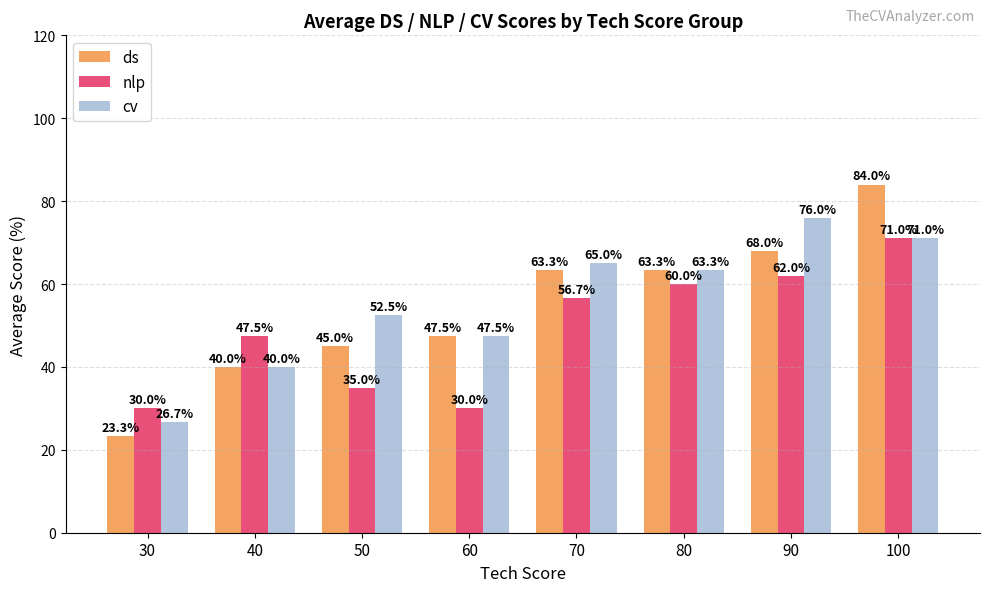

What is the difference between the maximum and second lowest values in the ds series?

44.0